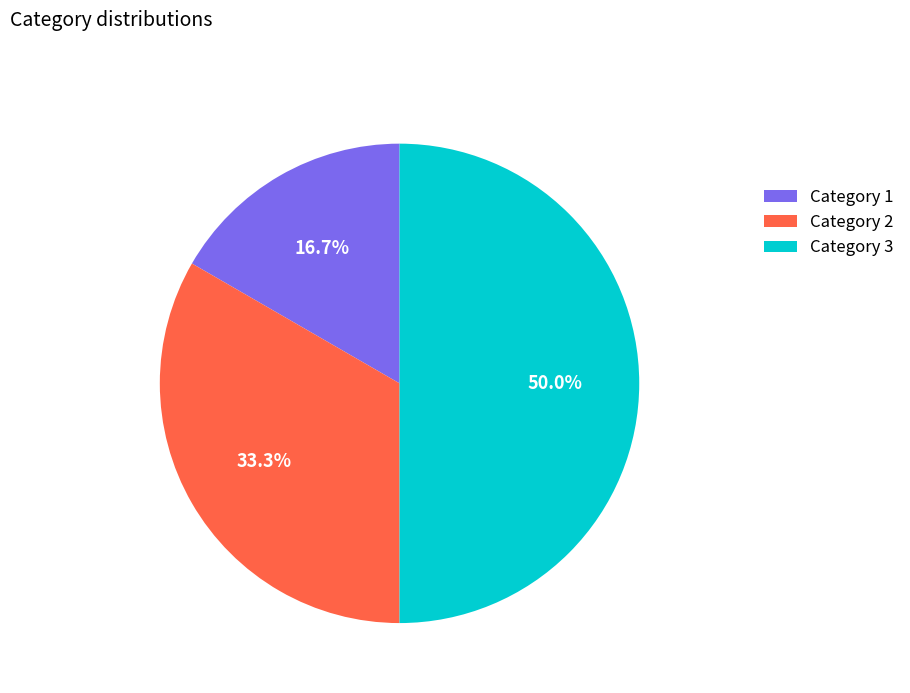

Is Category 1 the majority of the pie?

No